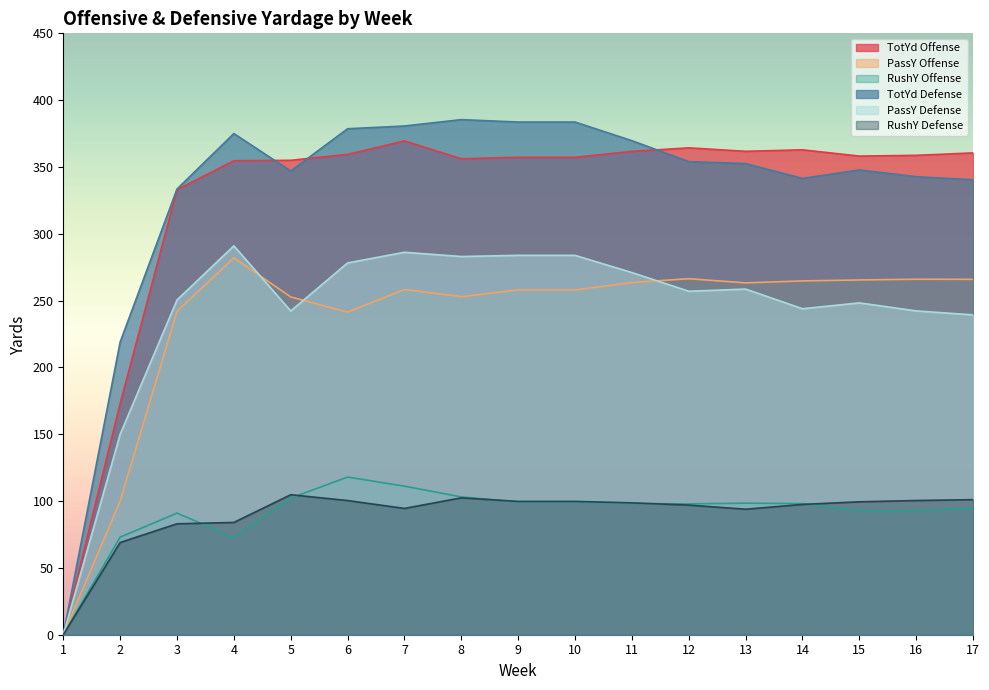

Which series has the largest total across all categories?

TotYd Defense